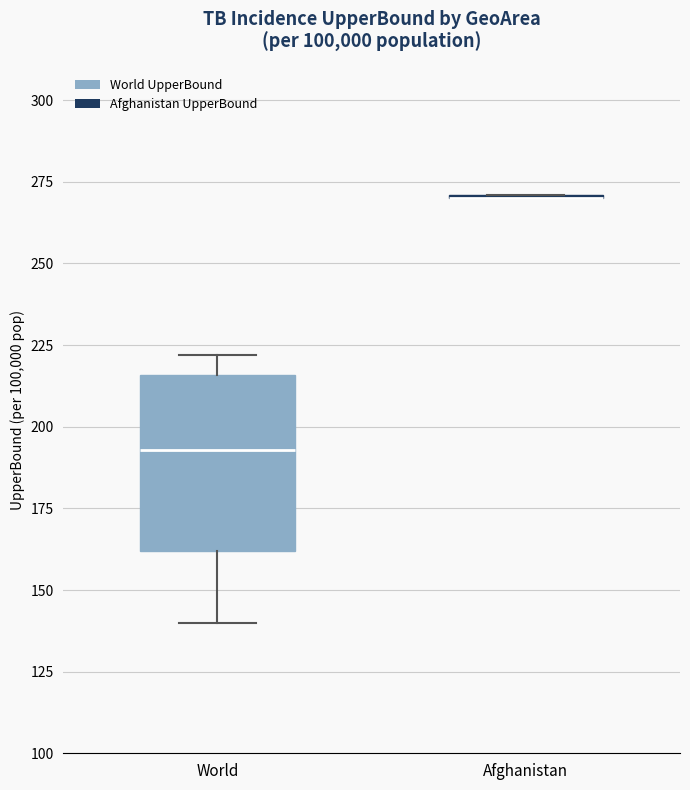

Which box is the tallest, from its lower edge to its upper edge?

World